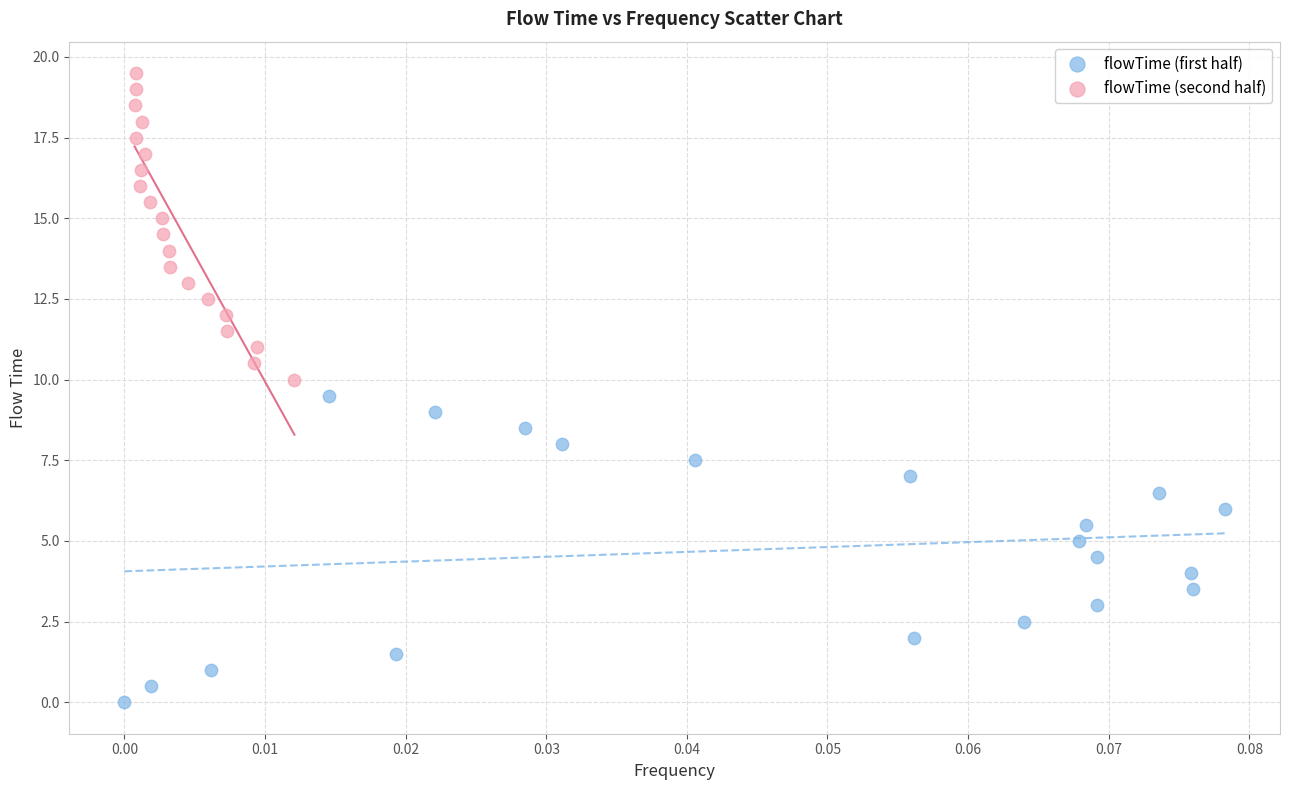

Which series reaches the maximum Y coordinate?

flowTime (second half)